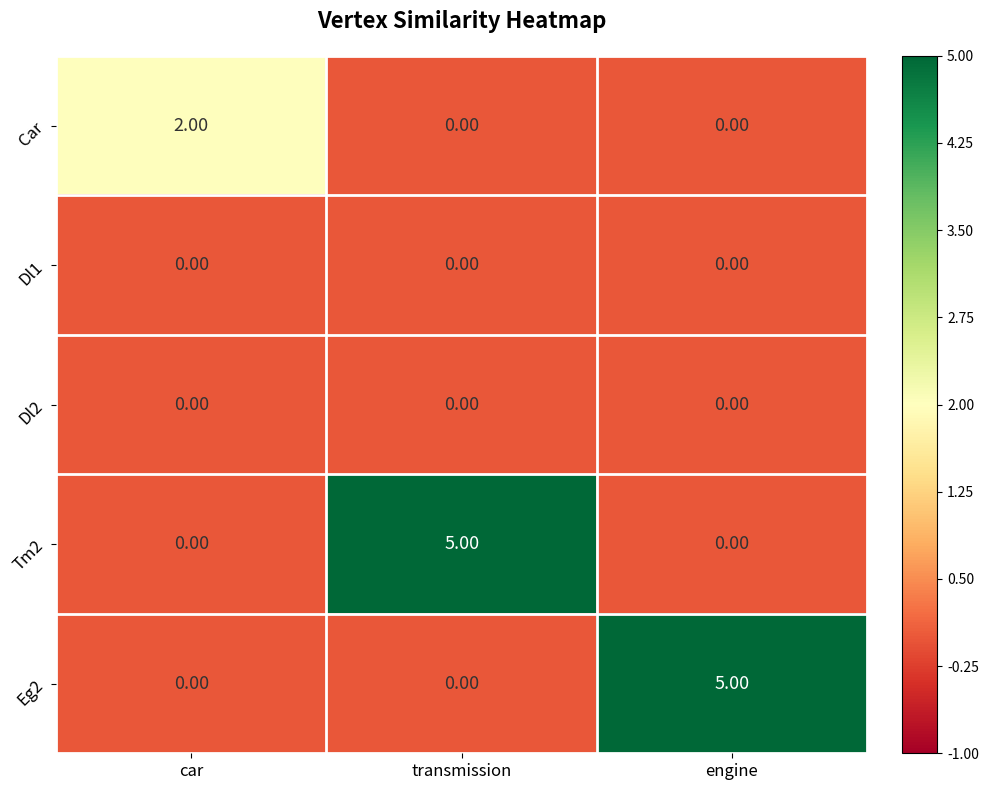

What is the difference between the Eg2 values at engine and transmission?

5